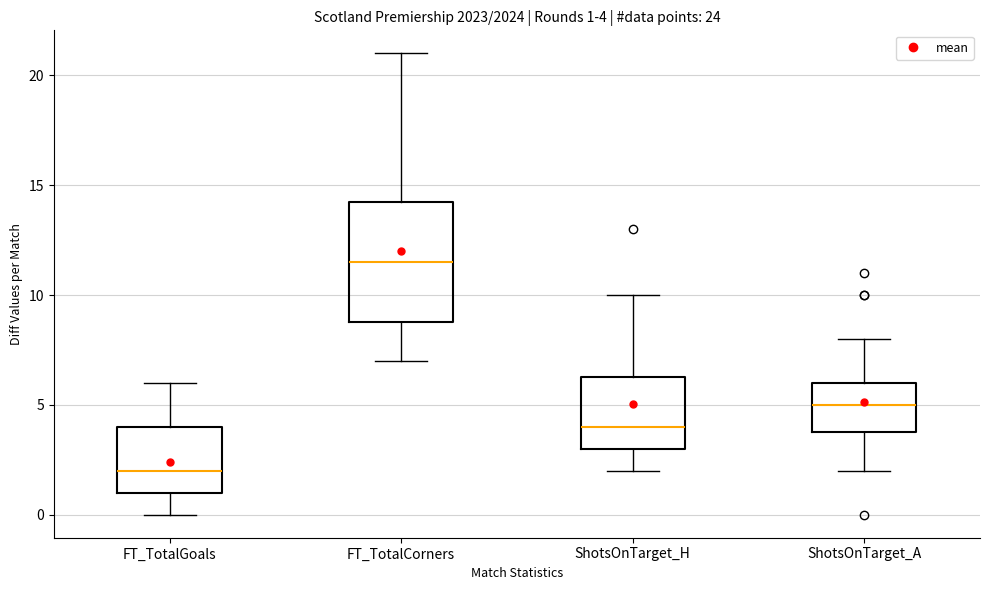

Which box has the lowest median line?

FT_TotalGoals